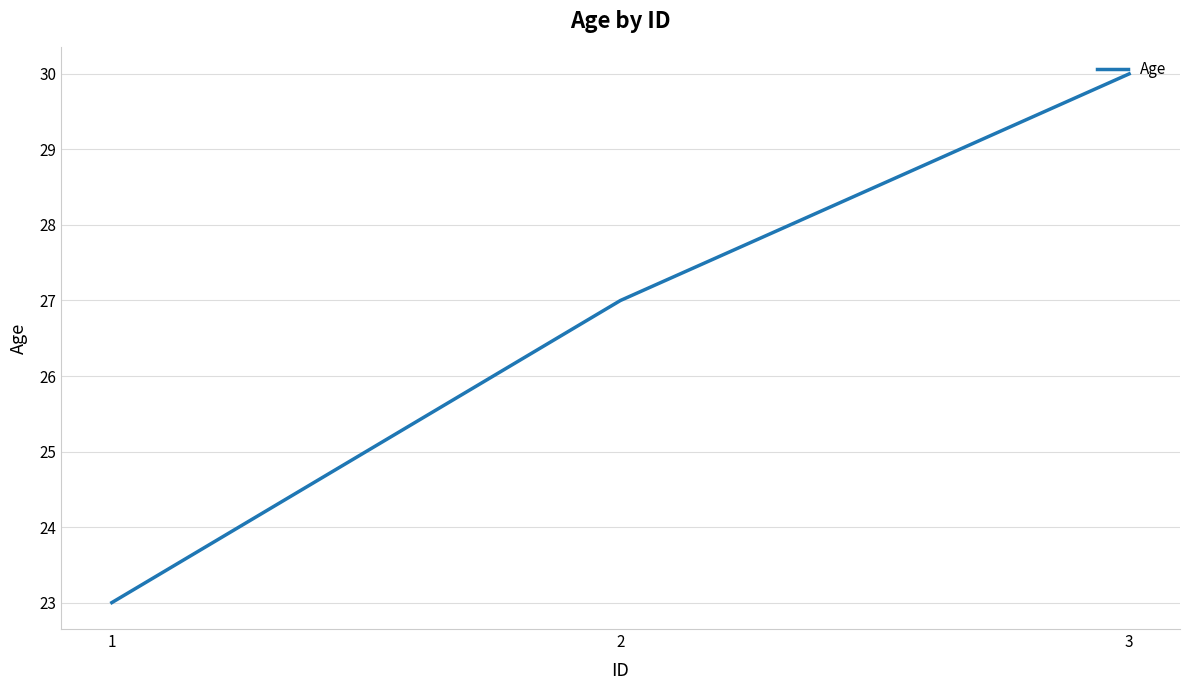

Does the chart have visible grid lines?

Yes